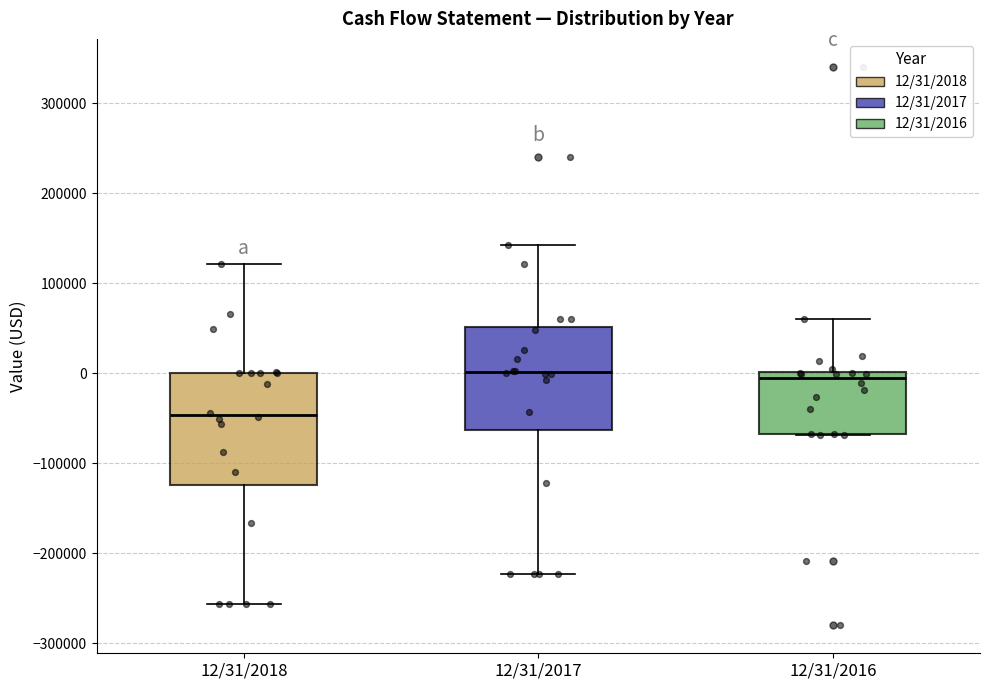

Where is the lower edge of the box for 12/31/2018 on the y-axis? The values are not printed on the chart, so give them approximately, as read against the axis.

-120000